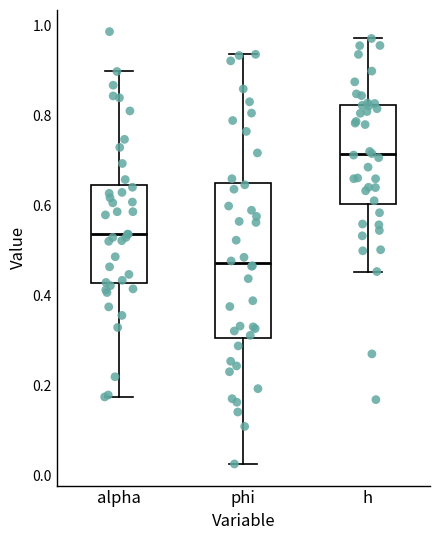

Which box is the tallest, from its lower edge to its upper edge?

phi